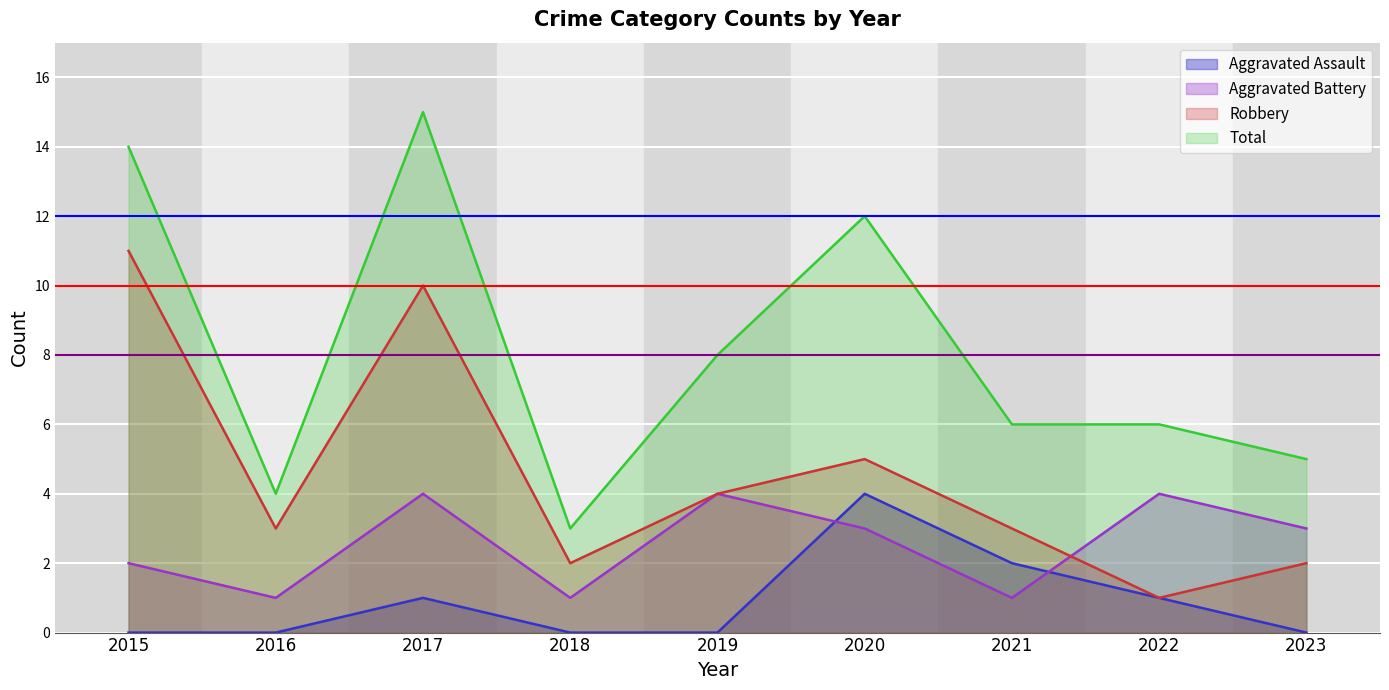

Rank the categories by Aggravated Assault value from highest to lowest.

2020, 2021, 2017, 2022, 2015, 2016, 2018, 2019, 2023